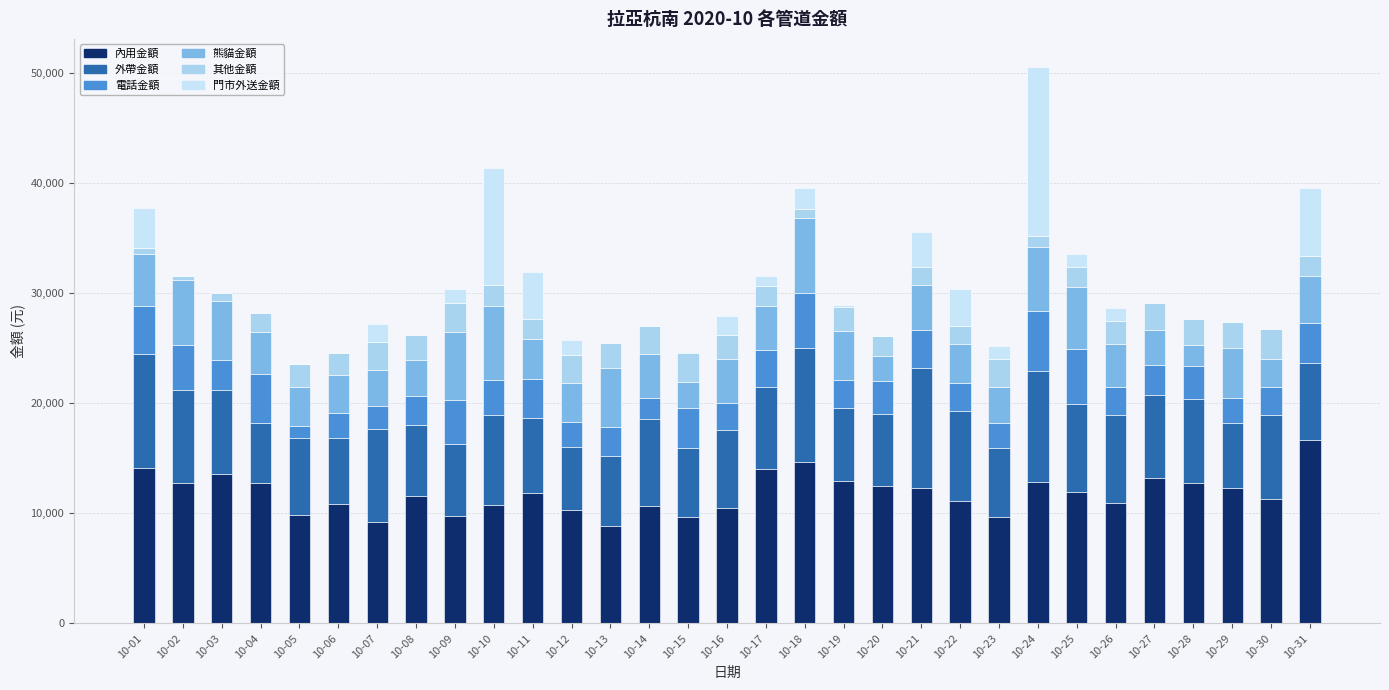

What is the difference between the 熊貓金額 values at 10-23 and 10-20?

970.0